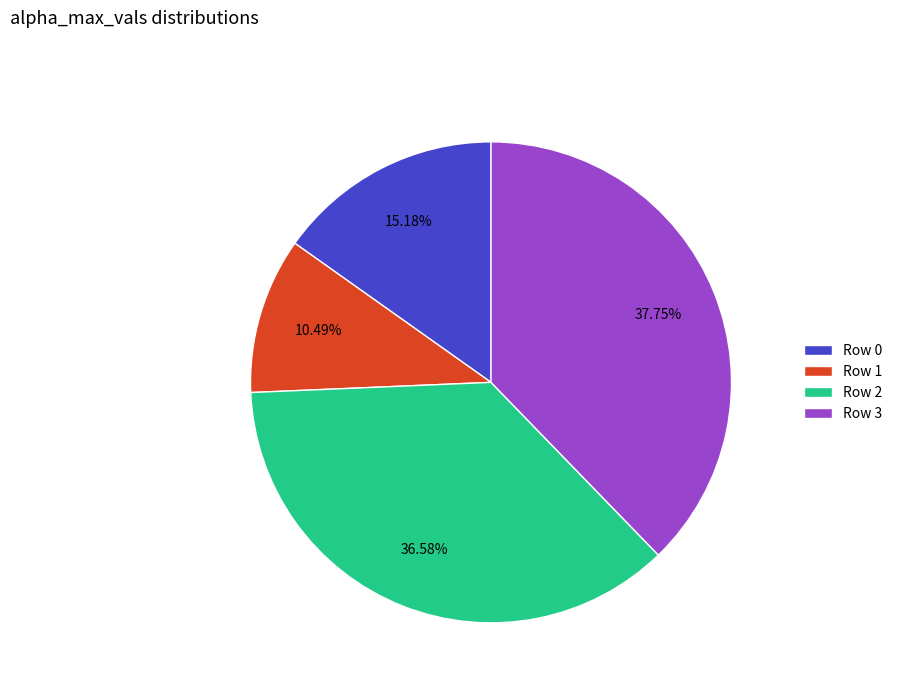

What is the largest slice in the pie chart?

Row 3